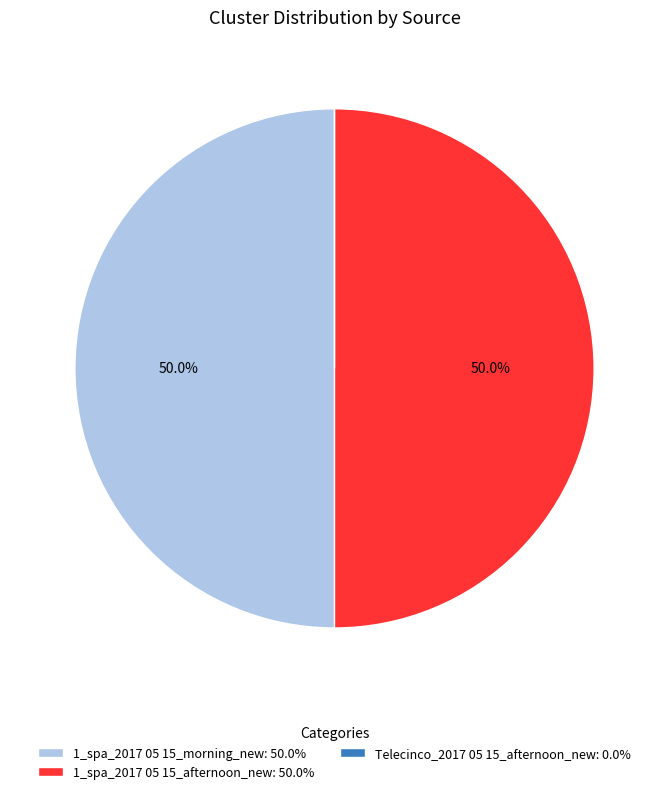

What percentage is NOT represented by 1_spa_2017 05 15_morning_new: 50.0%?

50.0%